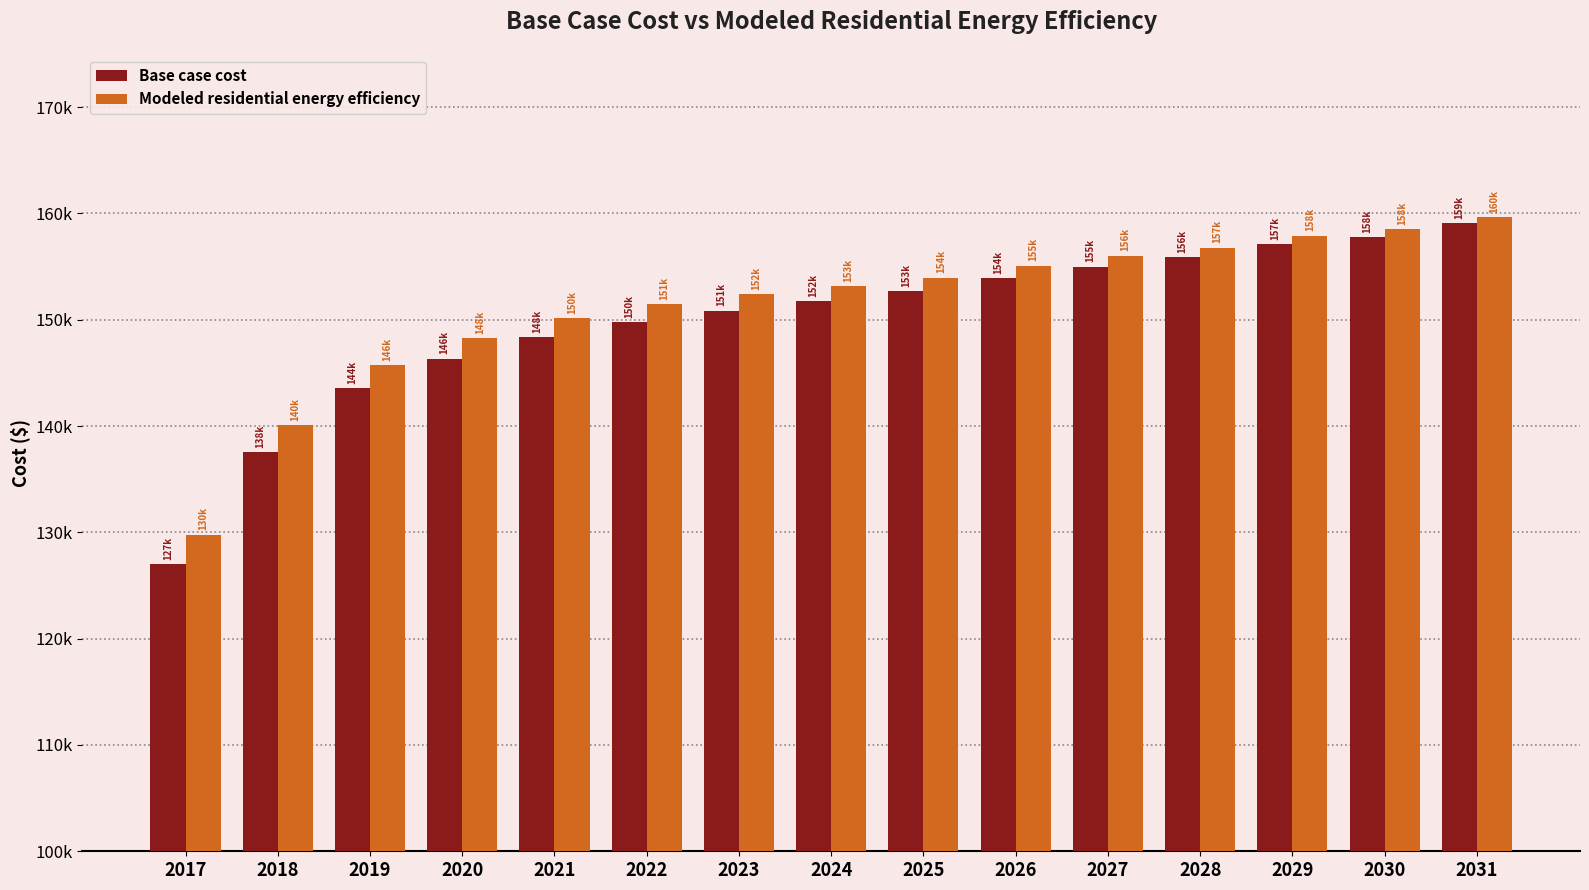

What are all the series names shown in the legend?

Base case cost, Modeled residential energy efficiency